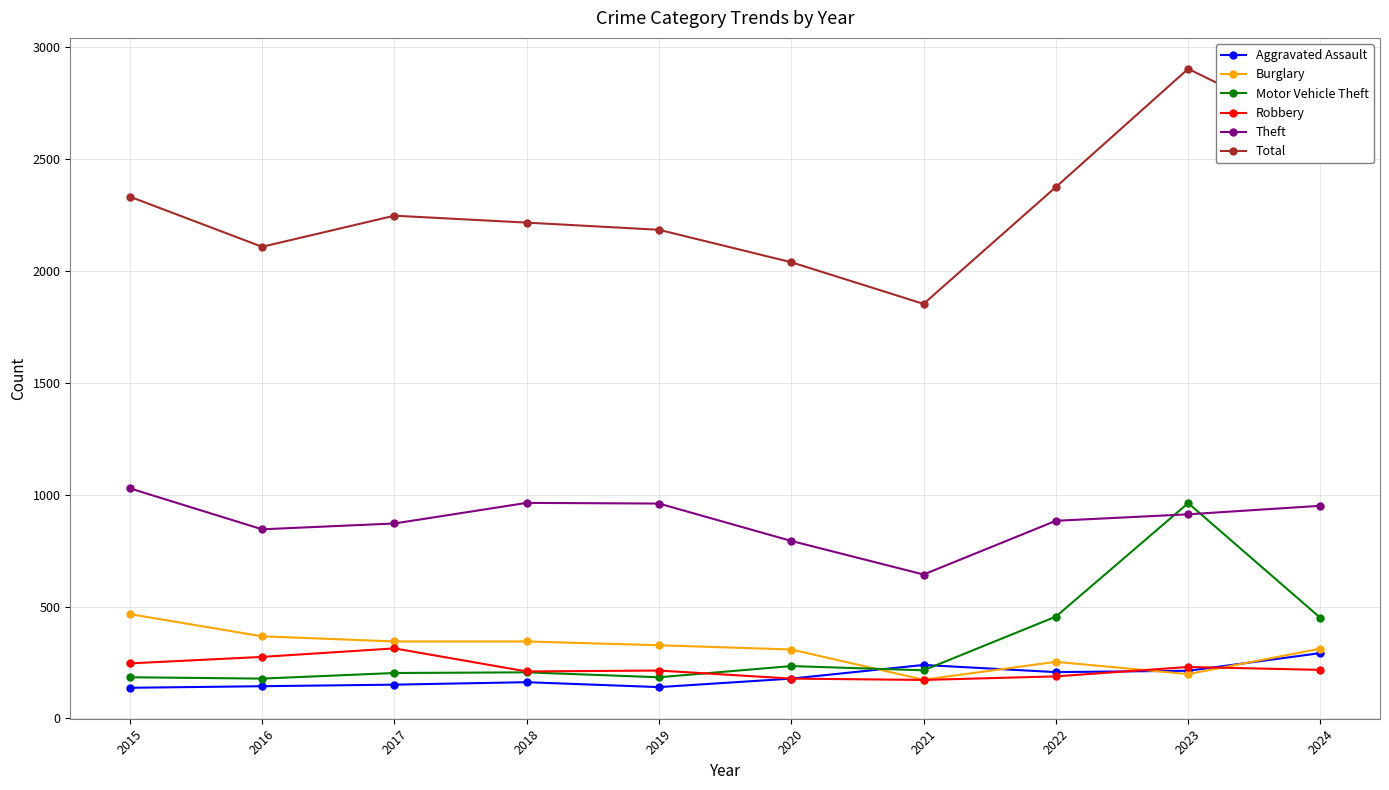

What is the sum of all Theft values?

8848